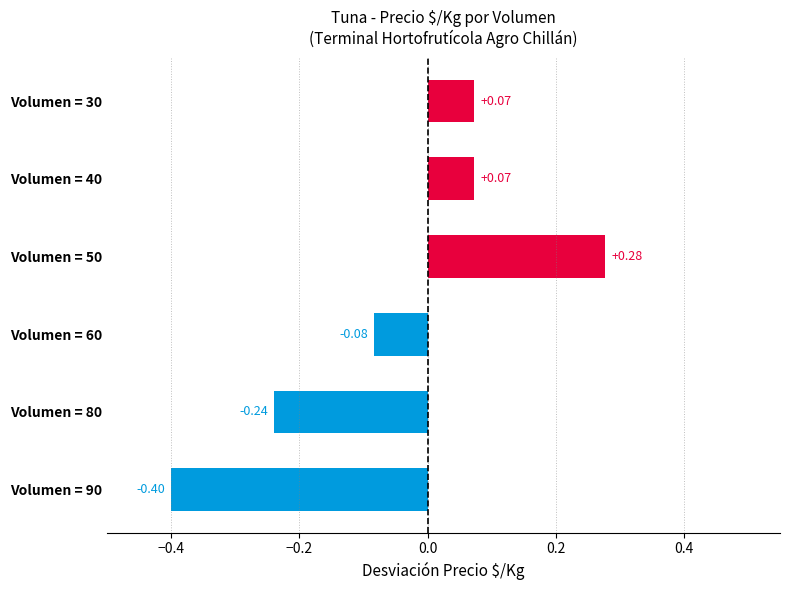

What is the sum of all values?

-0.3